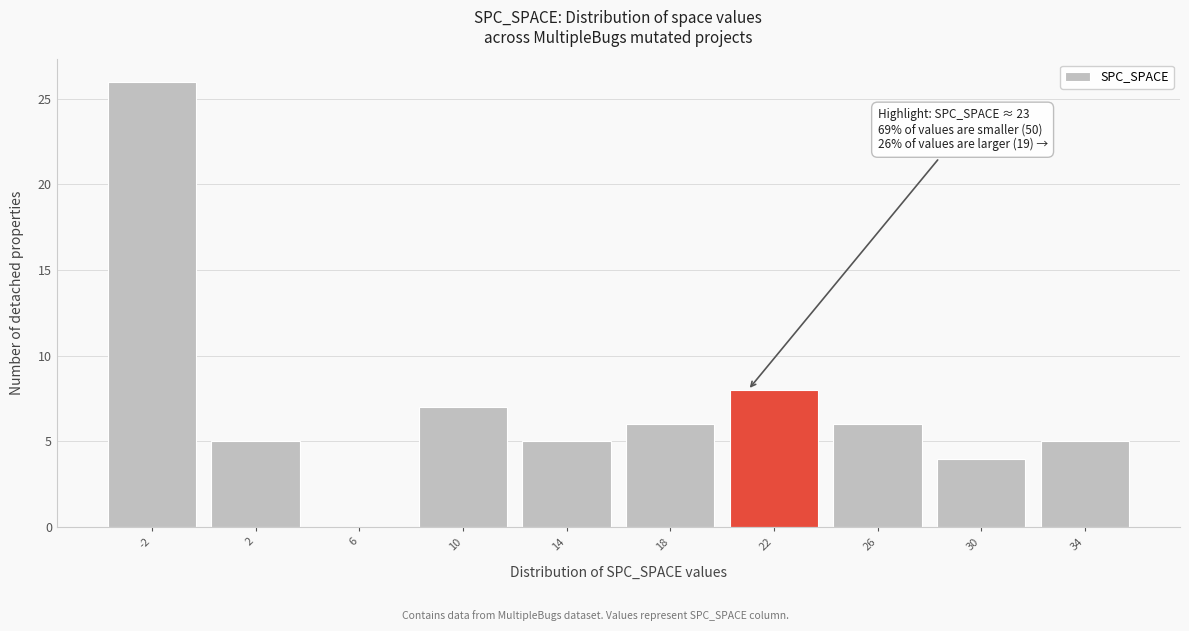

Reading left to right, transcribe all the data shown in this chart.

-2=26	2=5	6=0	10=7	14=5	18=6	22=8	26=6	30=4	34=5